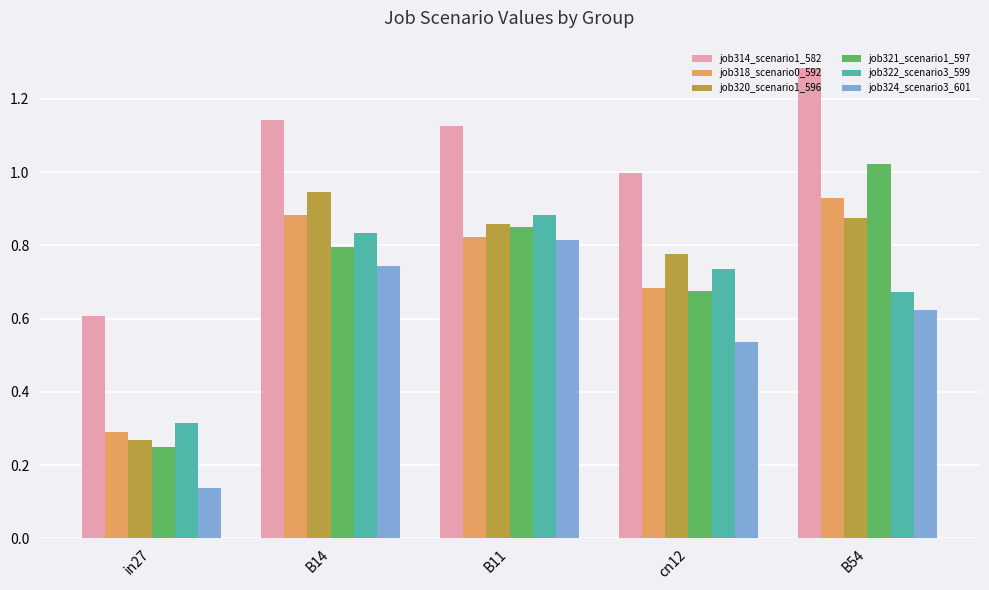

What is the sum of the job320_scenario1_596 values at cn12 and B11?

1.6